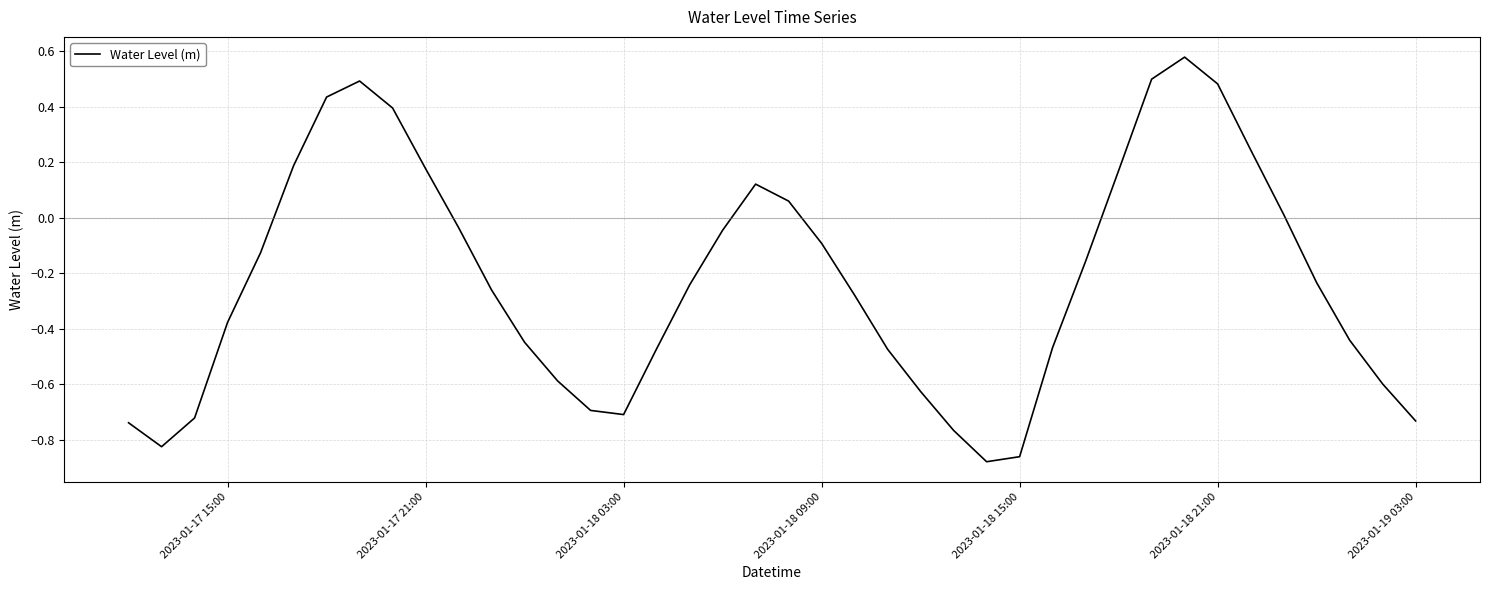

How many values are below zero?

27